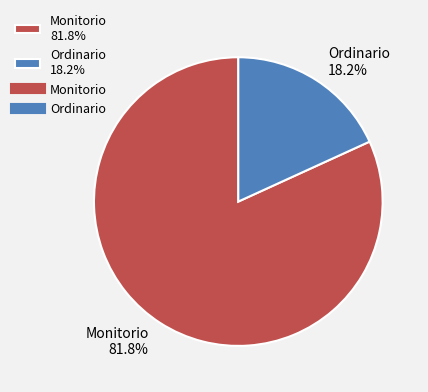

Which slice represents more than half of the pie?

Monitorio